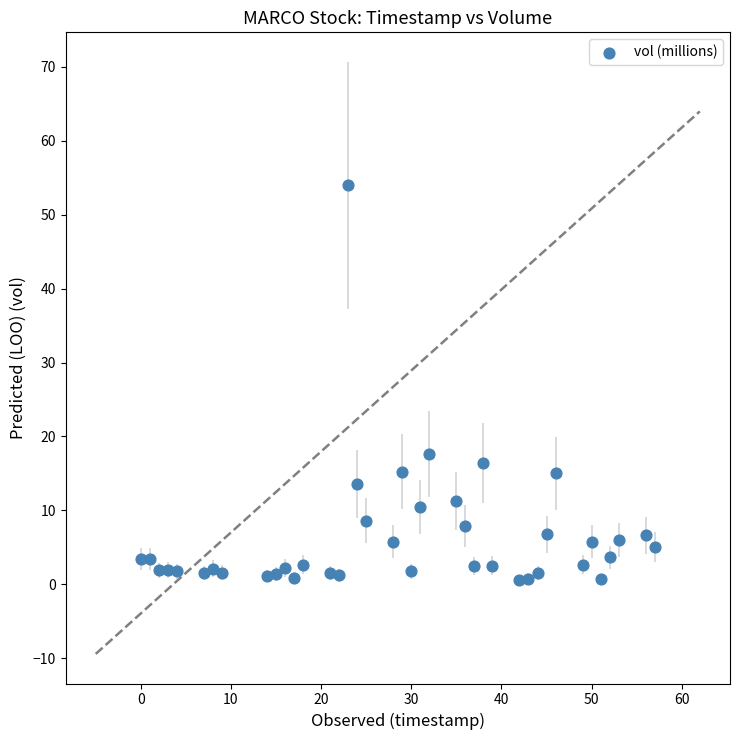

What Y value in the scatter plot is closest to 27?

17.7